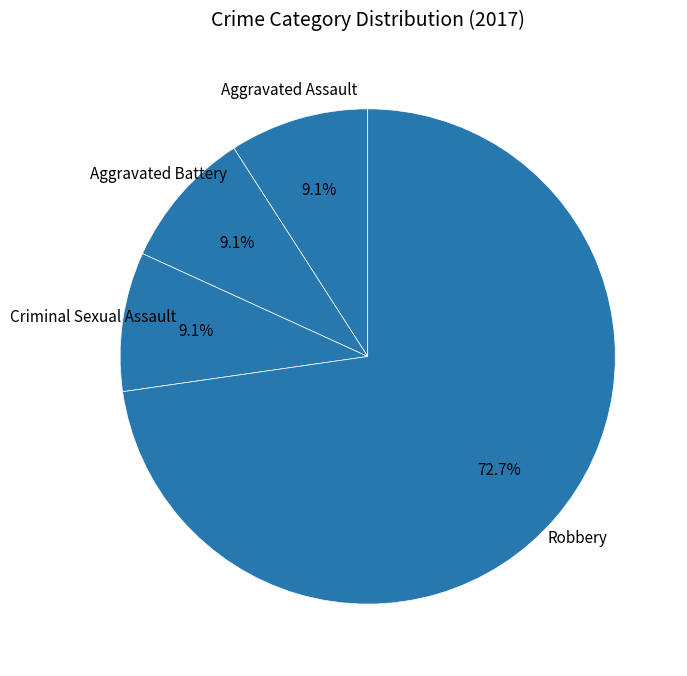

The Robbery slice represents 47% of the pie. True or false?

False